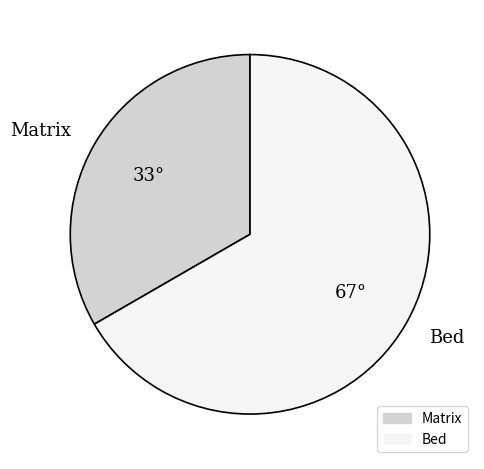

Is Matrix the majority of the pie?

No